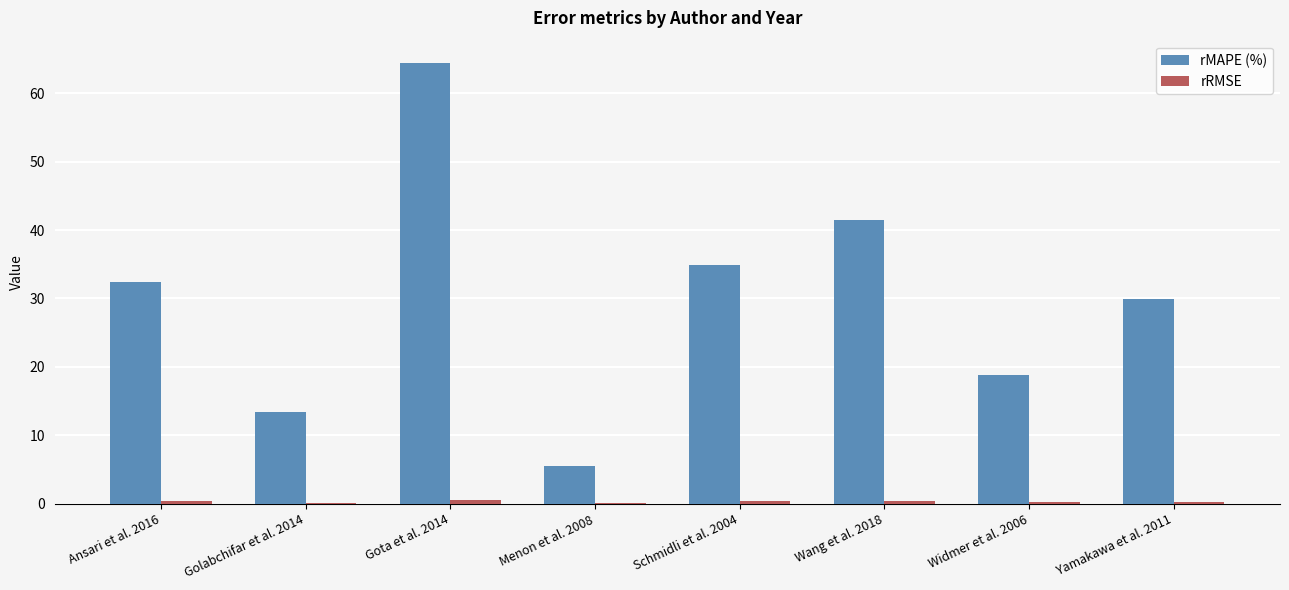

How many categories are shown in the chart?

8